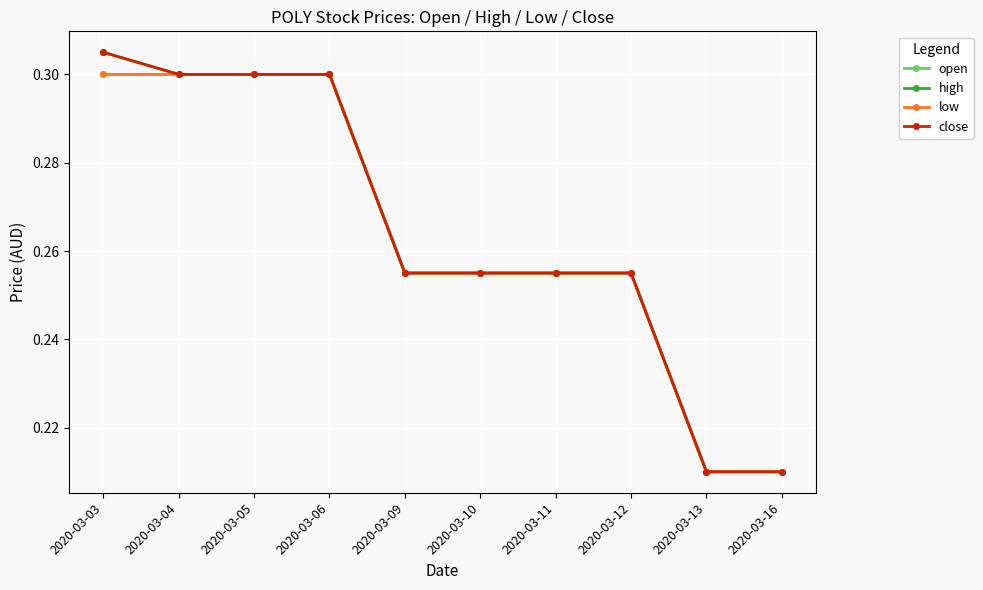

What is the sum of all high values?

2.6